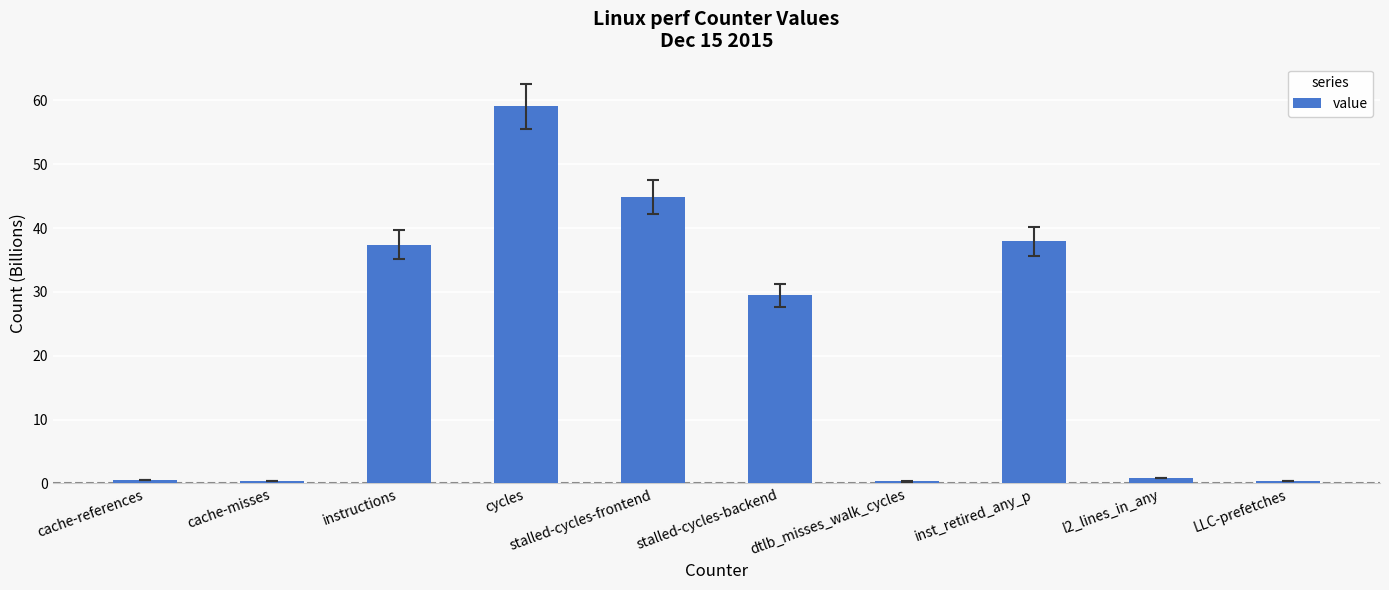

What is the difference between the values at stalled-cycles-backend and cache-references?

29.0